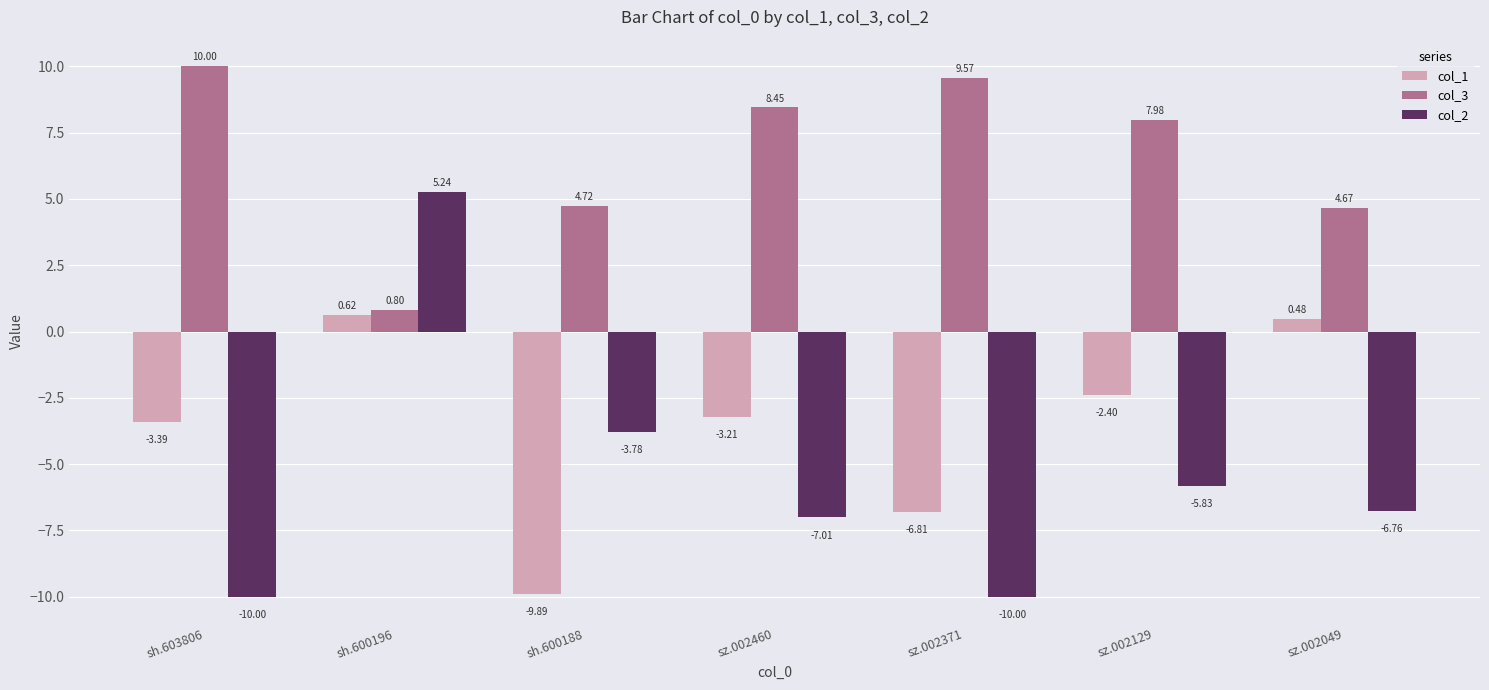

At which category is the sum across all series the highest?

sh.600196